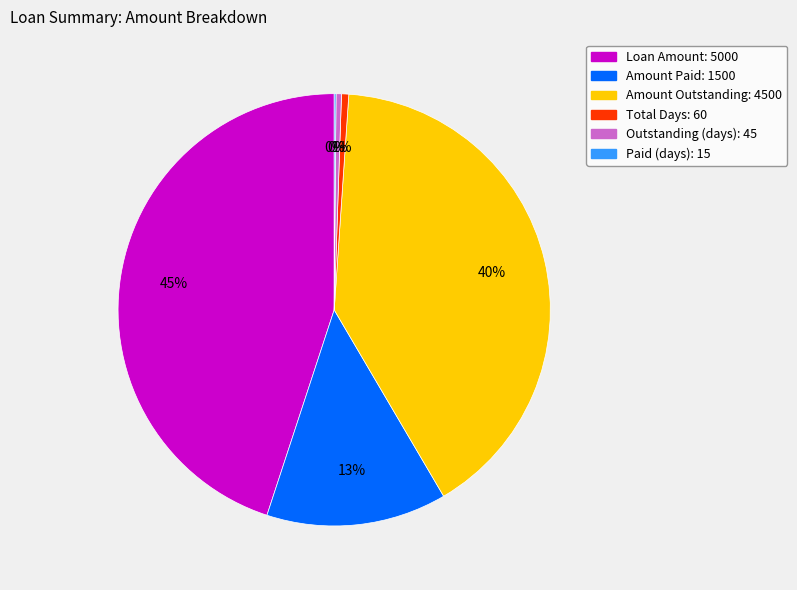

What is the ratio of the value at Loan Amount: 5000 to the value at Outstanding (days): 45?

111.1